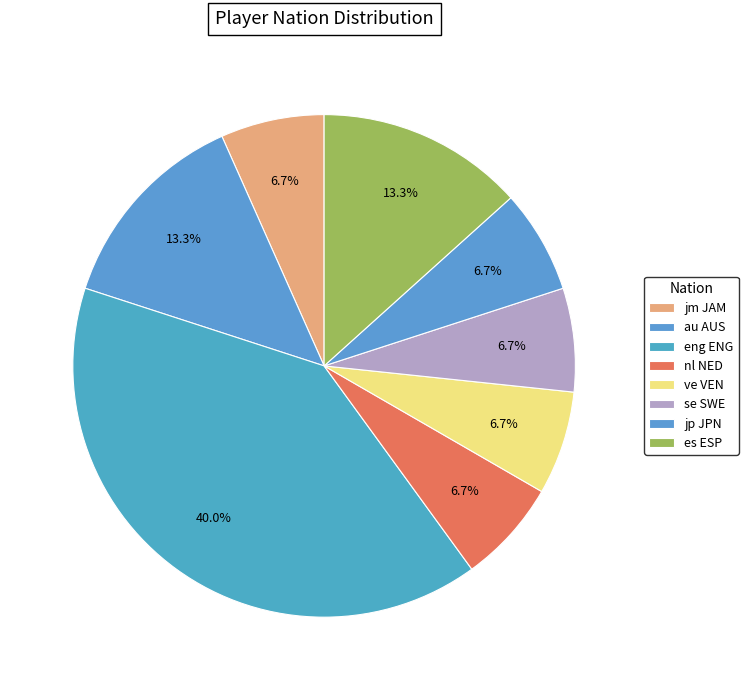

Does any single category account for the majority?

No